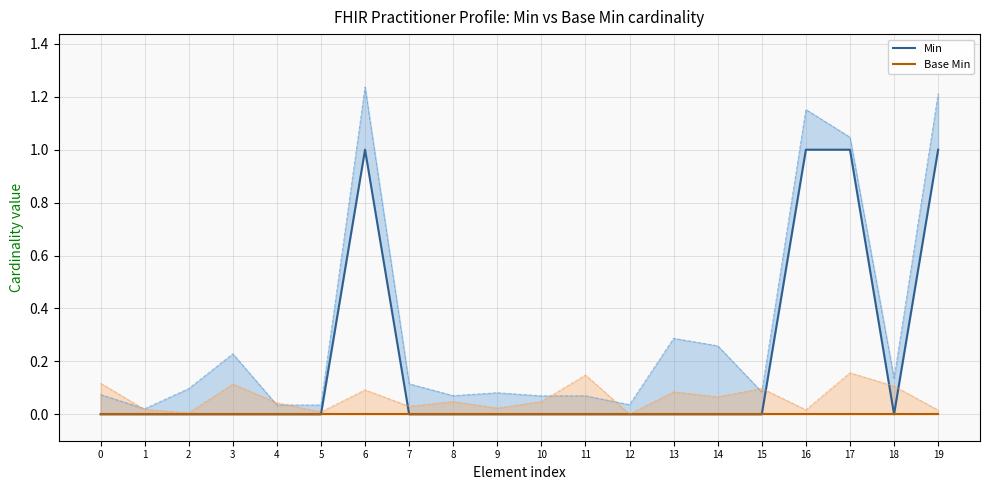

True or false: Min and Base Min intersect in this chart.

False